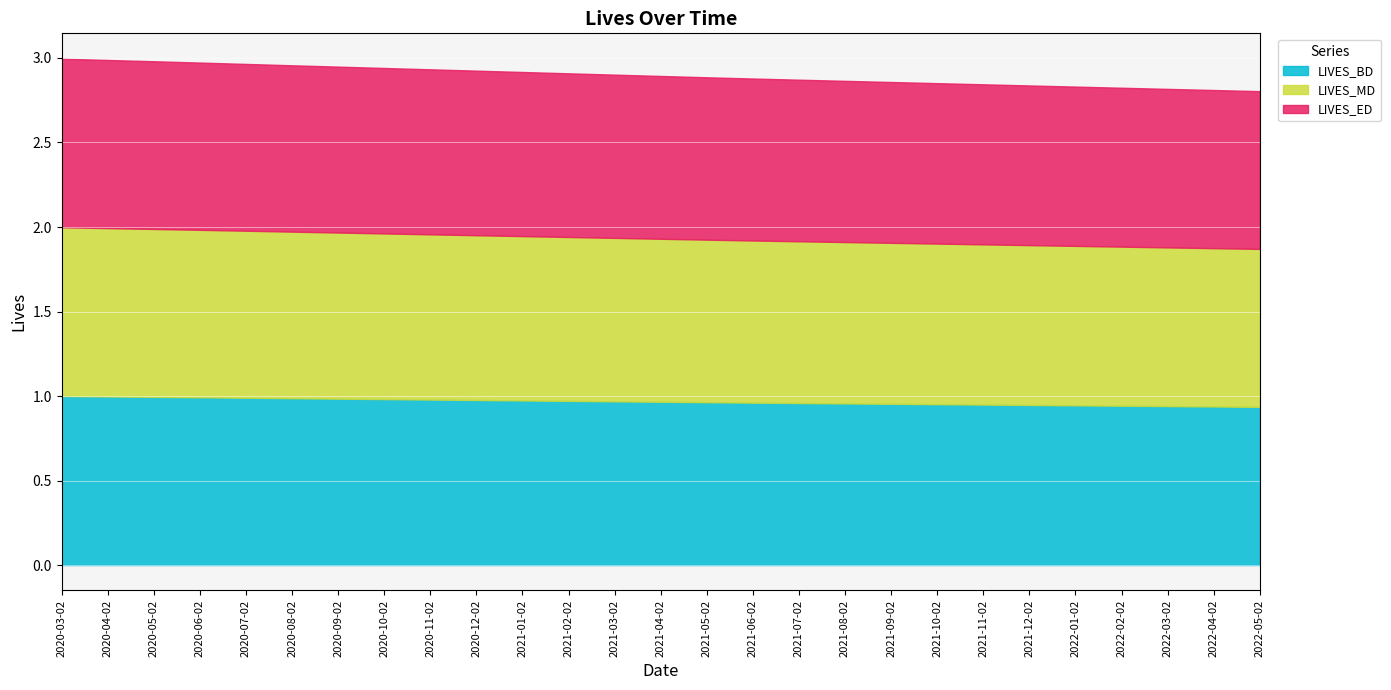

True or false: LIVES_ED and LIVES_MD cross at least once.

False